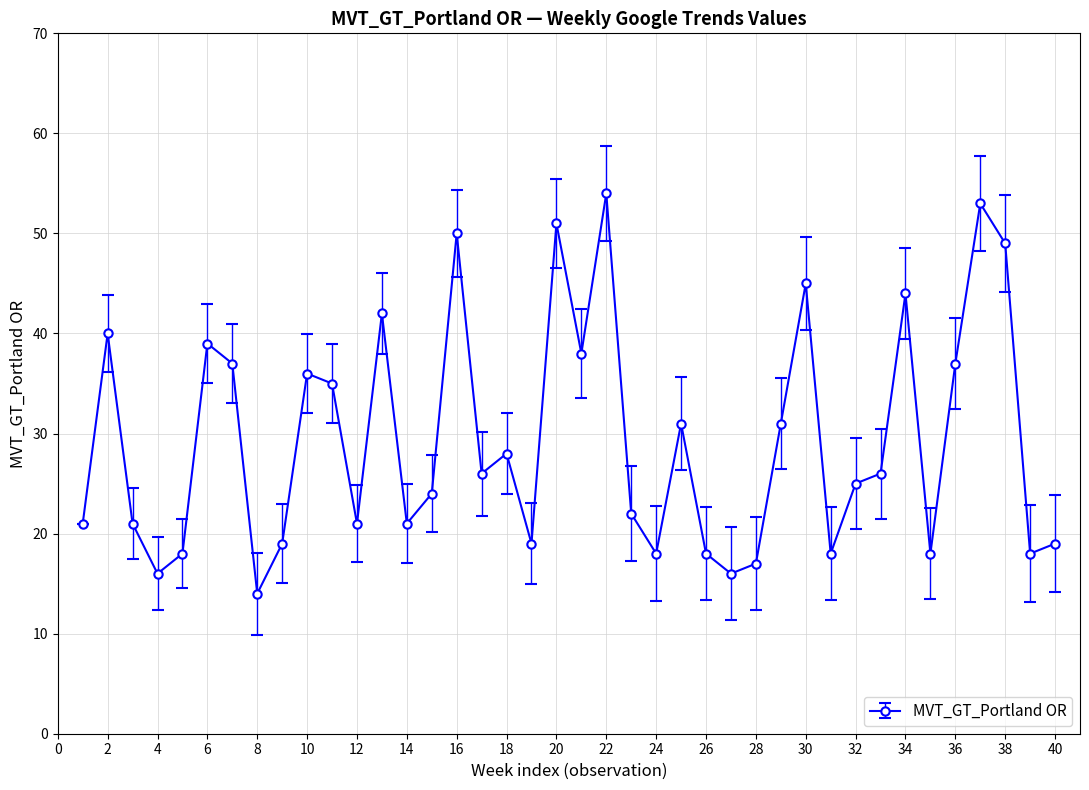

What is the smallest value displayed?

14